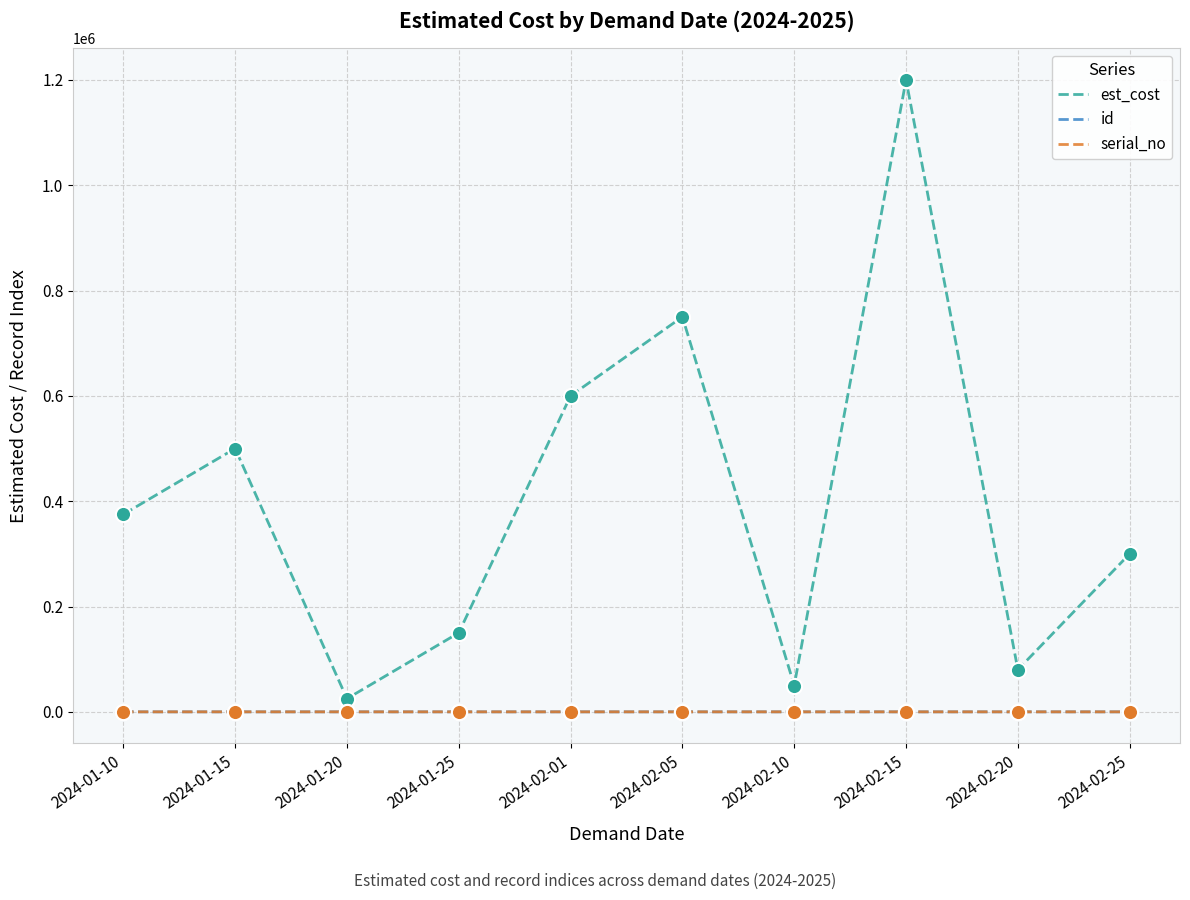

Does the chart have visible grid lines?

Yes